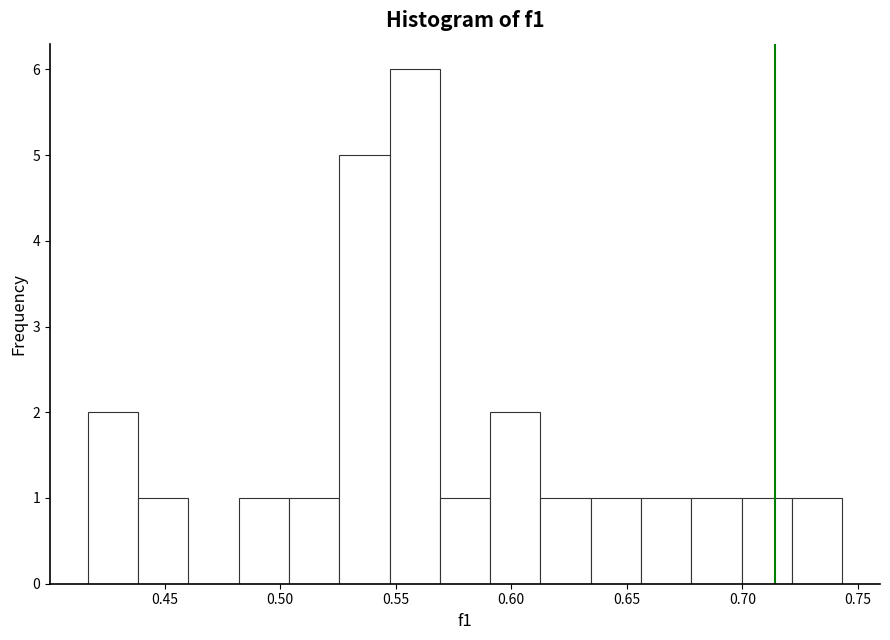

What is the height of the bar covering 0.505 to 0.525 on the x-axis? Neither the bar edges nor the heights are printed on the chart, so give them approximately, as read against the axes.

1